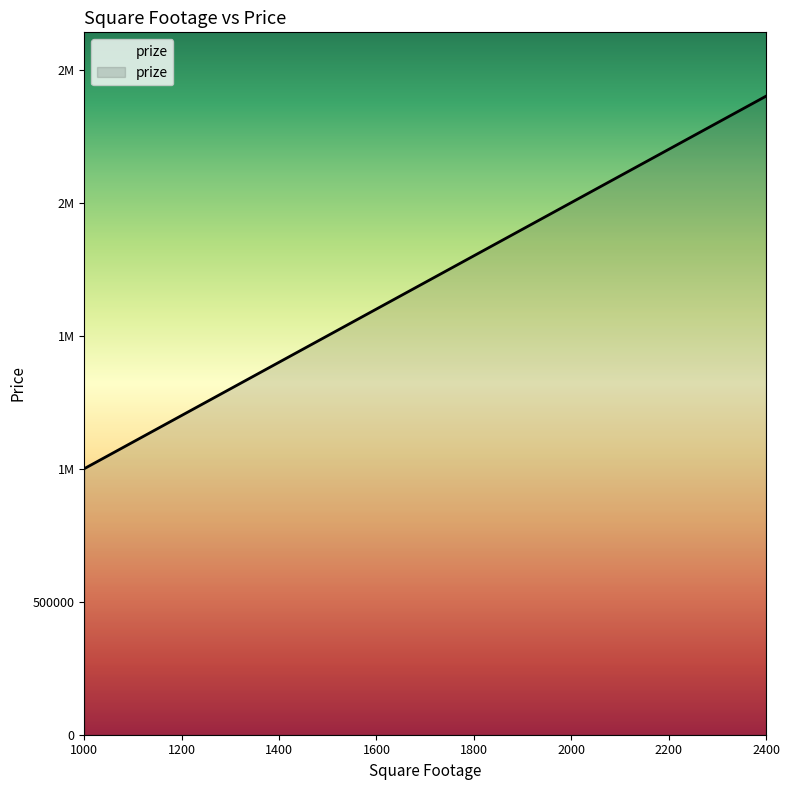

Between 1750 and 1500, which is larger?

1750